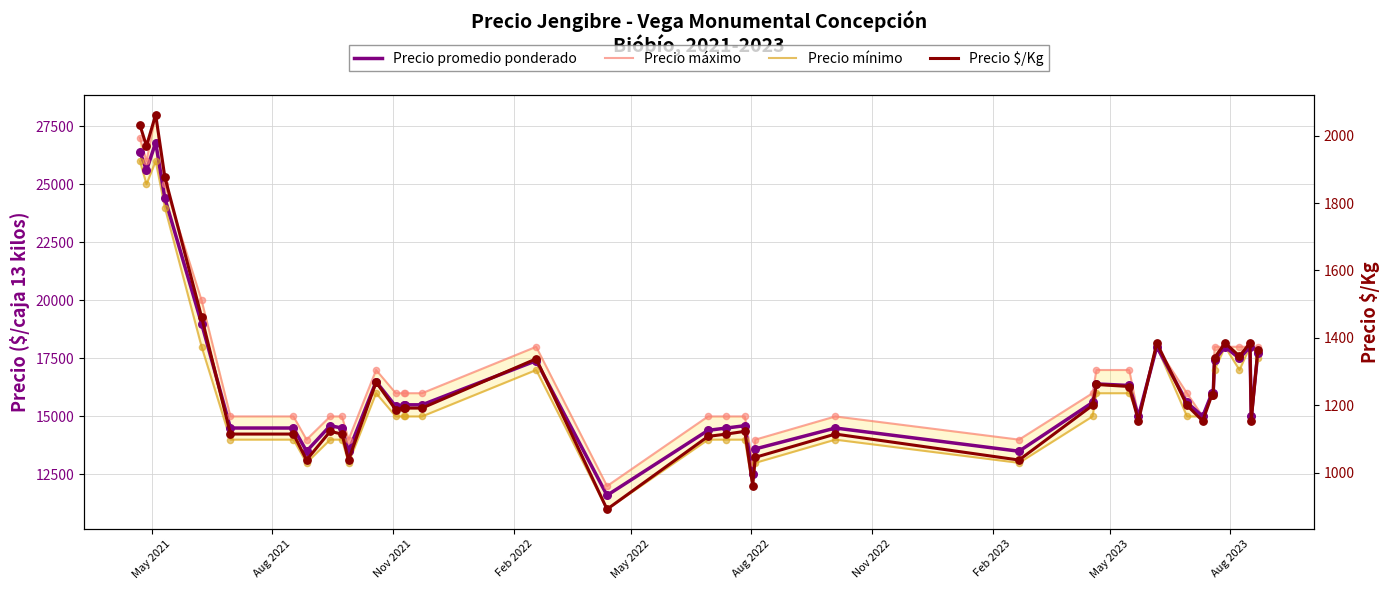

Which series reaches the maximum Y coordinate?

Precio máximo